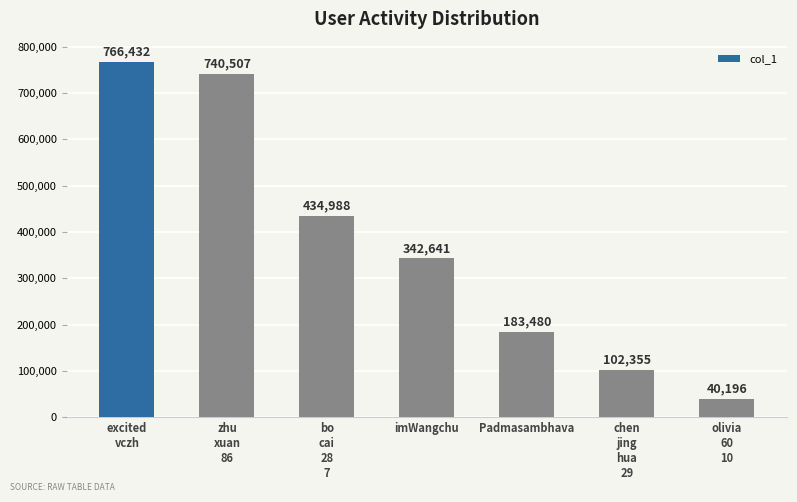

The chart shows a value of 183480 at Padmasambhava. True or false?

True